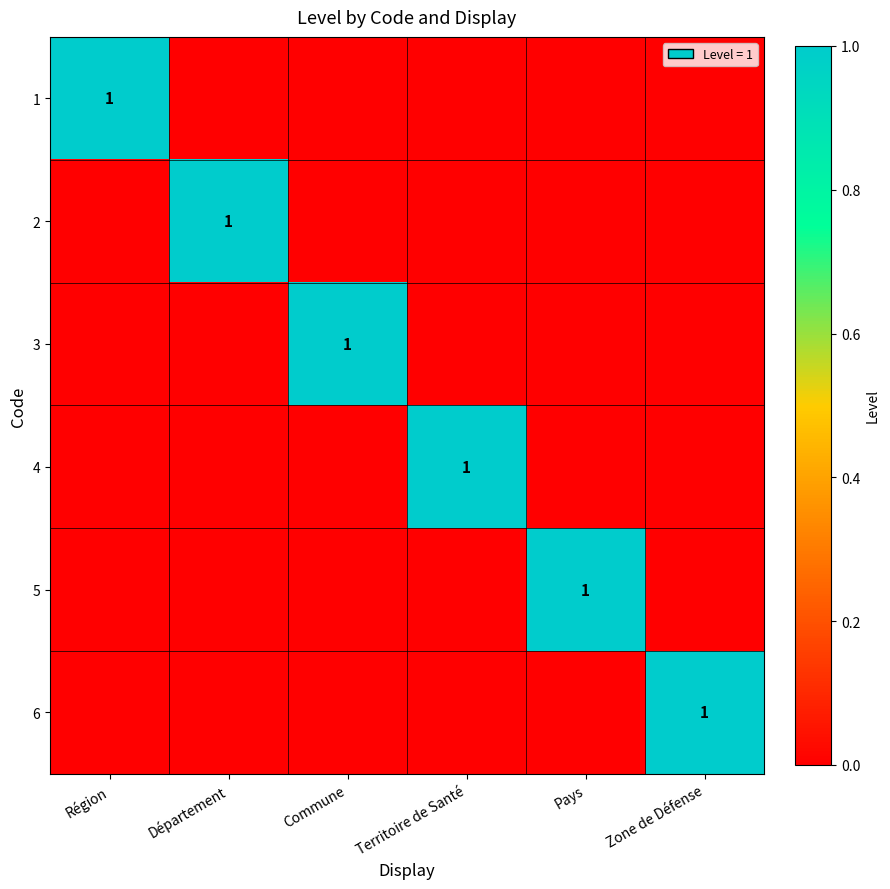

The 2 series shows 0 at Département. True or false?

False